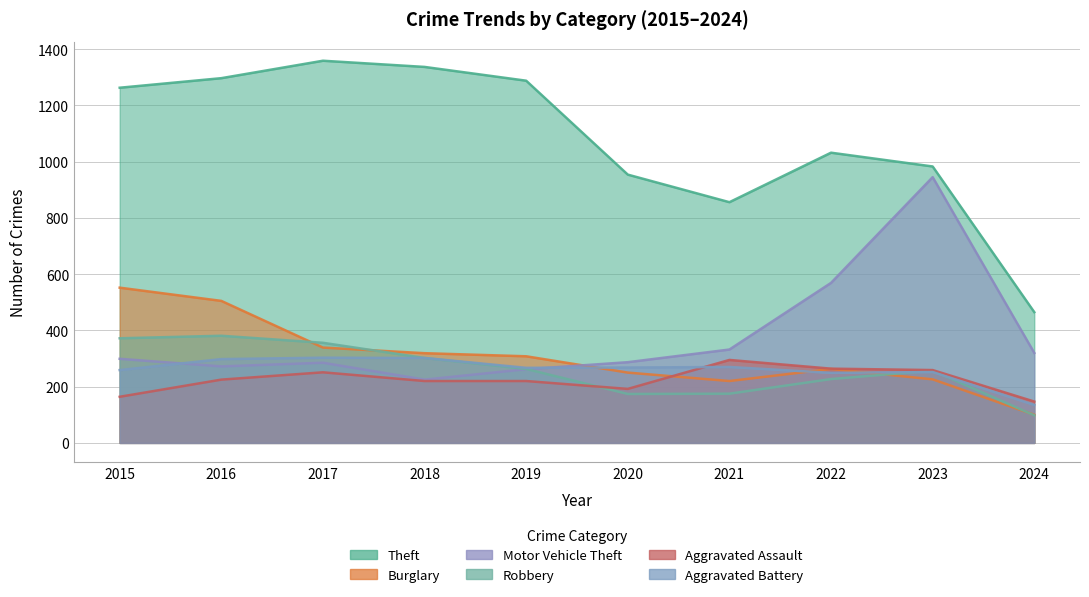

How many lines are shown in the chart?

6